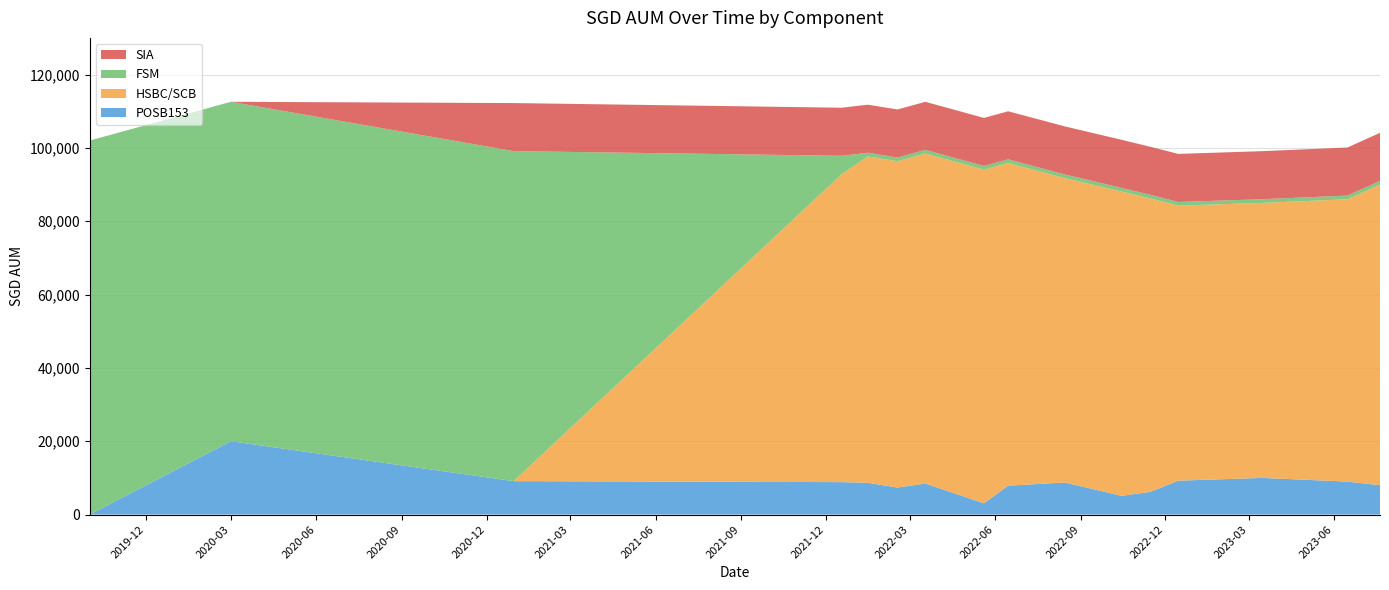

Reading left to right, list all the values displayed in this chart.

POSB153: 0.0	20000.0	9117.0	8848.0	8672.0	7372.0	8462.0	3067.0	7877.0	8751.0	5099.0	6195.0	9251.0	10000.0	9000.0	8000.0
HSBC/SCB: 0.0	0.0	0.0	84000.0	89000.0	89000.0	90000.0	91000.0	88000.0	83000.0	83000.0	80000.0	75000.0	75000.0	77000.0	82000.0
FSM: 102000.0	92574.0	90000.0	5000.0	1000.0	1000.0	1000.0	1000.0	1000.0	1000.0	1000.0	1000.0	1000.0	1000.0	1000.0	1000.0
SIA: 0.0	0.0	13108.5	13108.5	13108.5	13108.5	13108.5	13108.5	13108.5	13108.5	13108.5	13108.5	13108.5	13108.5	13108.5	13108.5